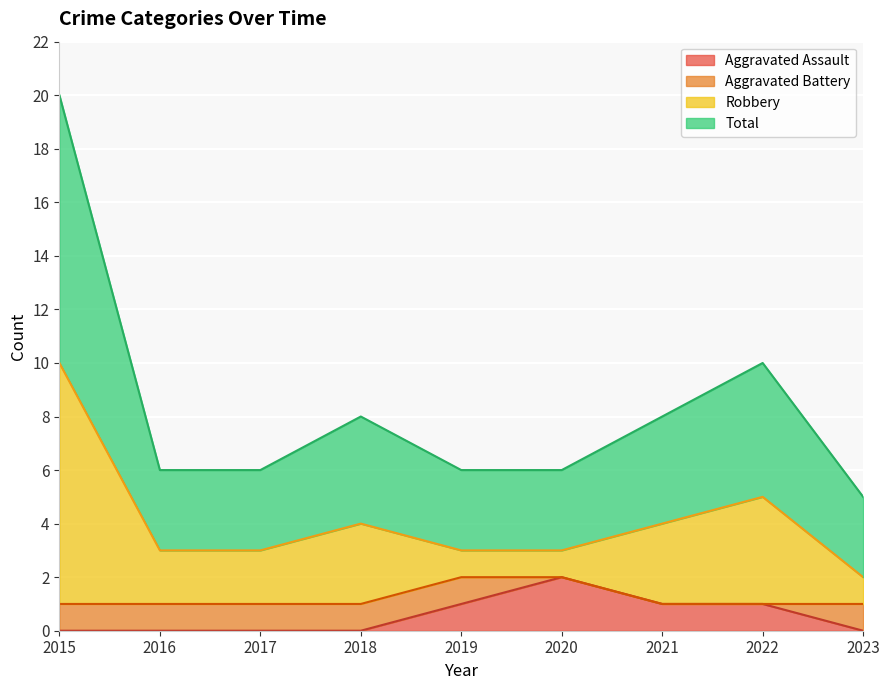

Between 2020 and 2019, which is larger?

2020